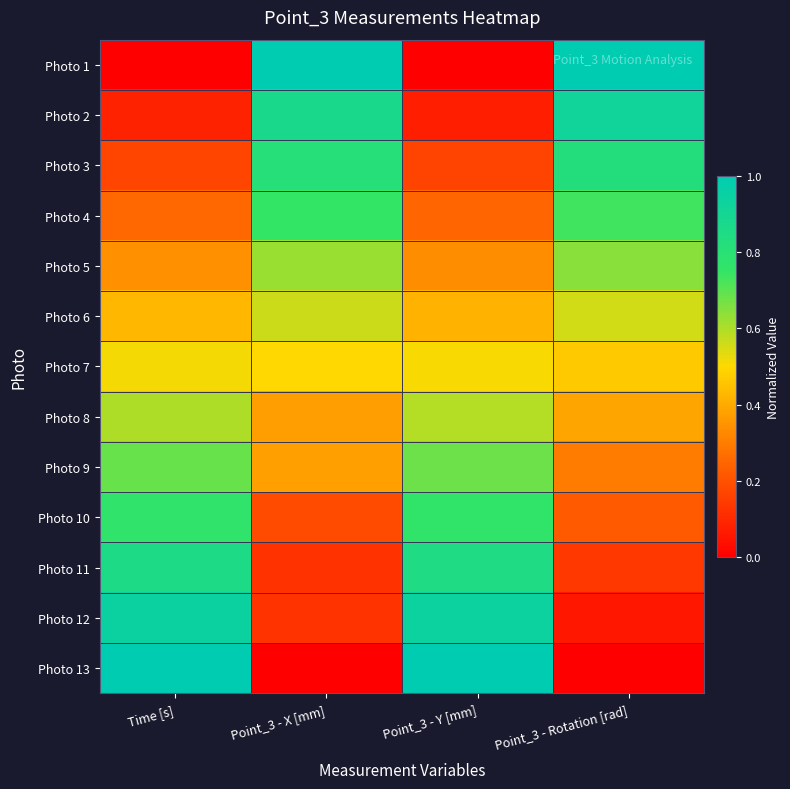

Reading right to left, list all the values displayed in this chart.

Photo 1: Point_3 - Rotation [rad]=1.0	Point_3 - Y [mm]=0.0	Point_3 - X [mm]=1.0	Time [s]=0.0
Photo 2: Point_3 - Rotation [rad]=0.9	Point_3 - Y [mm]=0.1	Point_3 - X [mm]=0.9	Time [s]=0.1
Photo 3: Point_3 - Rotation [rad]=0.8	Point_3 - Y [mm]=0.2	Point_3 - X [mm]=0.8	Time [s]=0.2
Photo 4: Point_3 - Rotation [rad]=0.7	Point_3 - Y [mm]=0.2	Point_3 - X [mm]=0.7	Time [s]=0.3
Photo 5: Point_3 - Rotation [rad]=0.6	Point_3 - Y [mm]=0.3	Point_3 - X [mm]=0.6	Time [s]=0.3
Photo 6: Point_3 - Rotation [rad]=0.6	Point_3 - Y [mm]=0.4	Point_3 - X [mm]=0.6	Time [s]=0.4
Photo 7: Point_3 - Rotation [rad]=0.5	Point_3 - Y [mm]=0.5	Point_3 - X [mm]=0.5	Time [s]=0.5
Photo 8: Point_3 - Rotation [rad]=0.4	Point_3 - Y [mm]=0.6	Point_3 - X [mm]=0.4	Time [s]=0.6
Photo 9: Point_3 - Rotation [rad]=0.3	Point_3 - Y [mm]=0.7	Point_3 - X [mm]=0.4	Time [s]=0.7
Photo 10: Point_3 - Rotation [rad]=0.2	Point_3 - Y [mm]=0.8	Point_3 - X [mm]=0.2	Time [s]=0.8
Photo 11: Point_3 - Rotation [rad]=0.1	Point_3 - Y [mm]=0.8	Point_3 - X [mm]=0.1	Time [s]=0.9
Photo 12: Point_3 - Rotation [rad]=0.1	Point_3 - Y [mm]=0.9	Point_3 - X [mm]=0.1	Time [s]=0.9
Photo 13: Point_3 - Rotation [rad]=0.0	Point_3 - Y [mm]=1.0	Point_3 - X [mm]=0.0	Time [s]=1.0